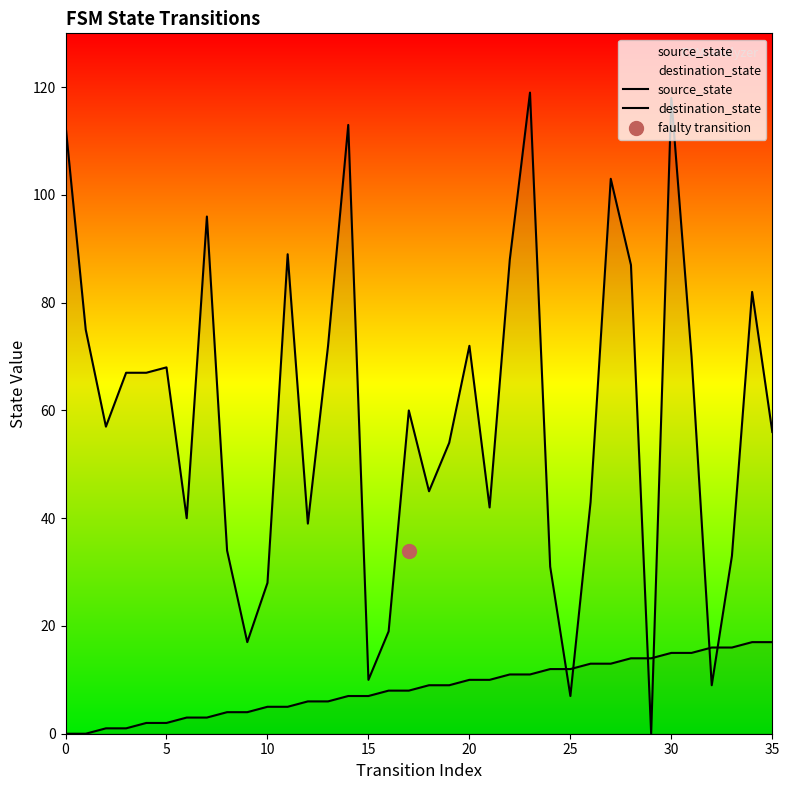

Which series reaches the minimum Y coordinate?

source_state